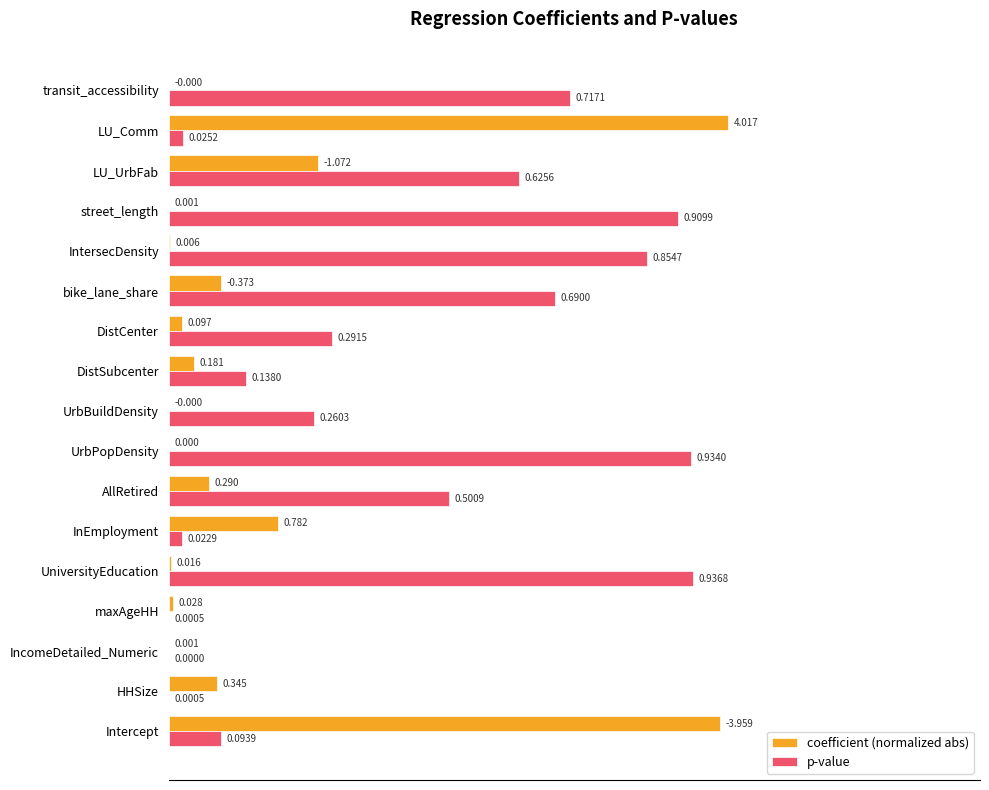

What are all the series names shown in the legend?

coefficient (normalized abs), p-value